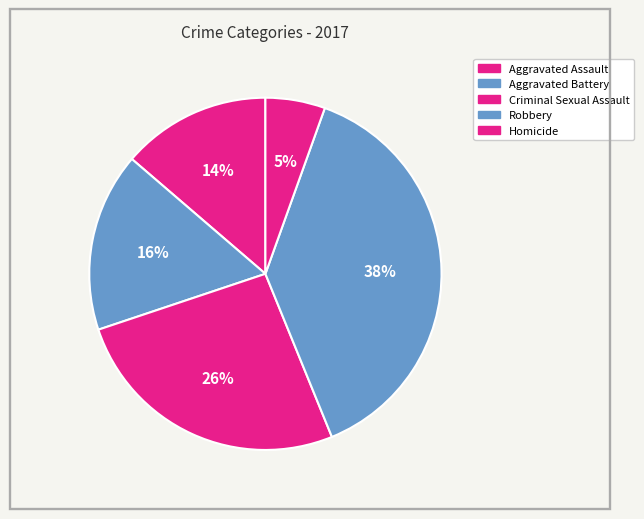

Is there a majority slice in this chart?

No